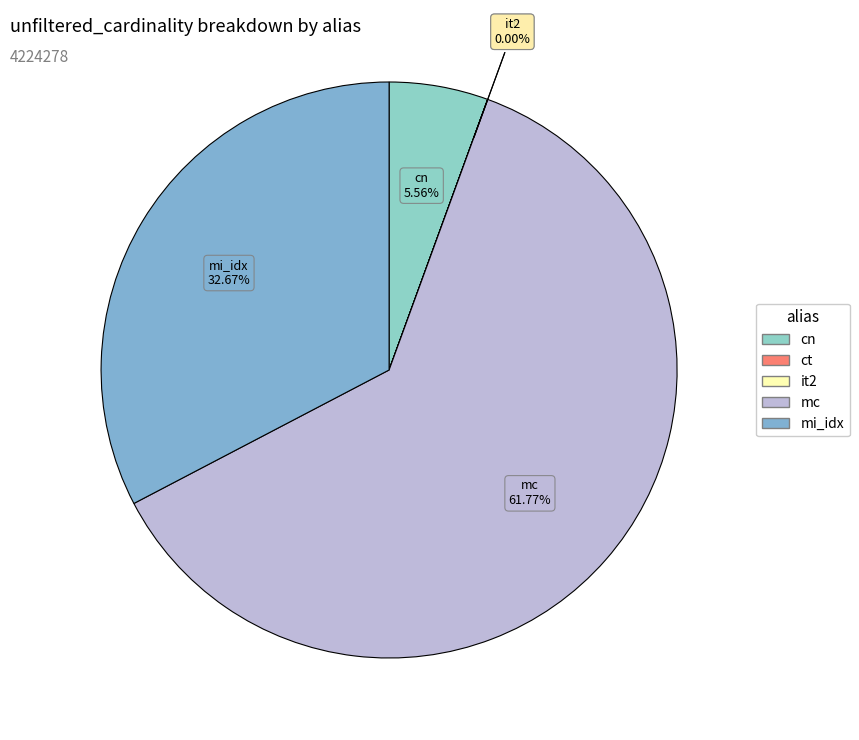

Combined, do cn and mi_idx account for over 50%?

No